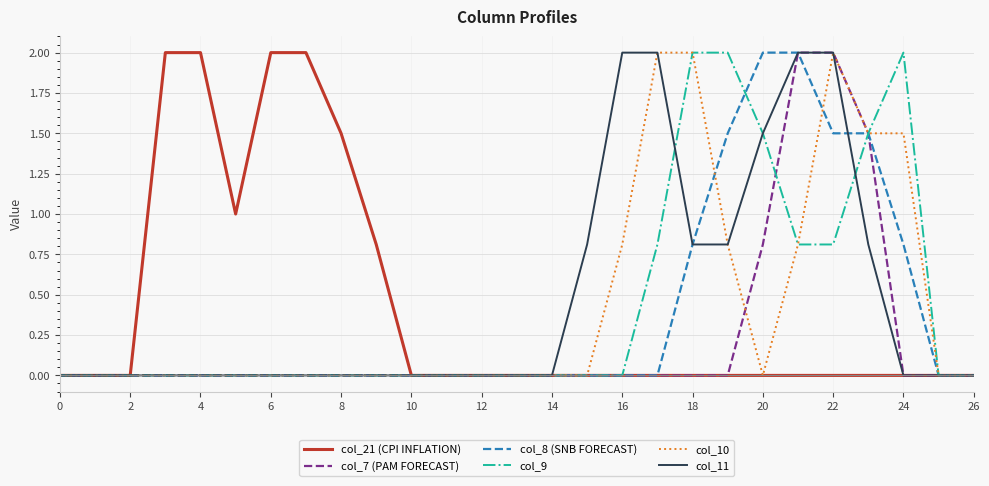

At which category is the sum across all series the highest?

22